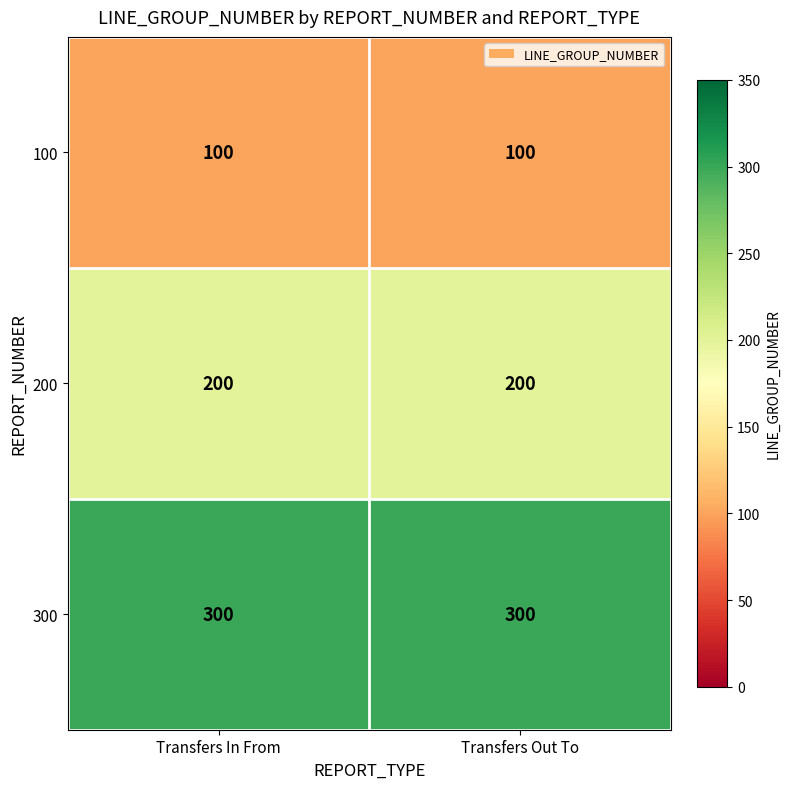

The value of 100 at Transfers Out To is 100. True or false?

True